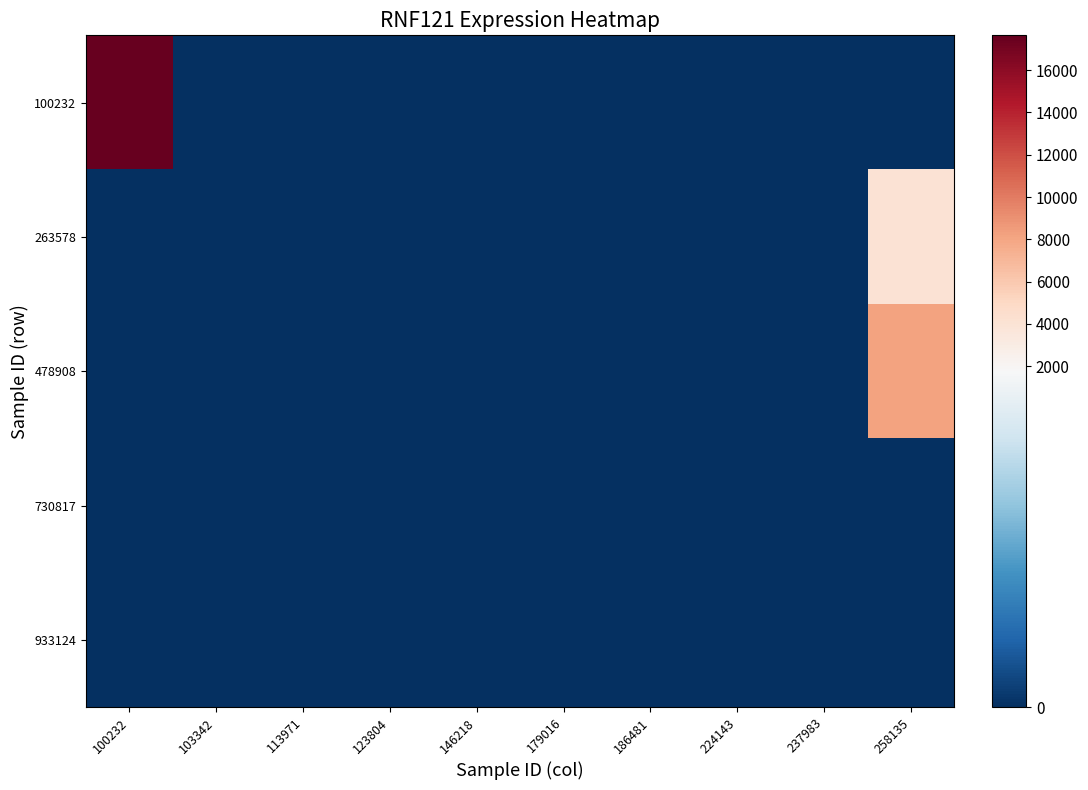

What is the total value across all series at 100232?

17645